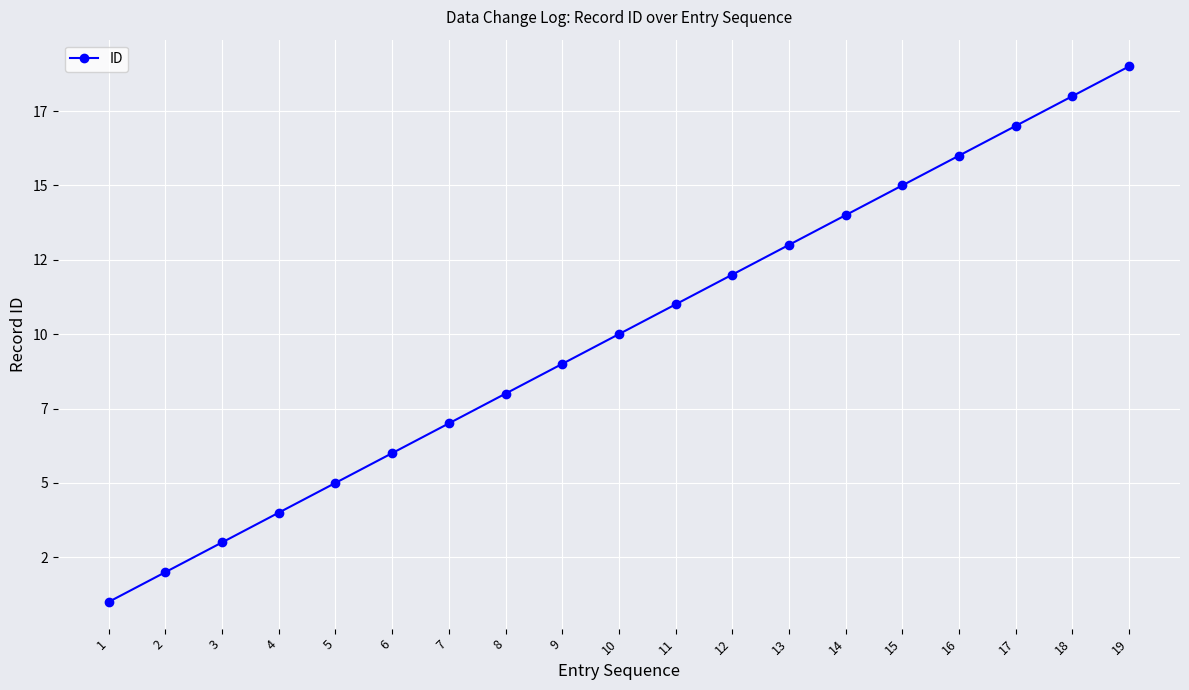

At which label is the value closest to 10?

10